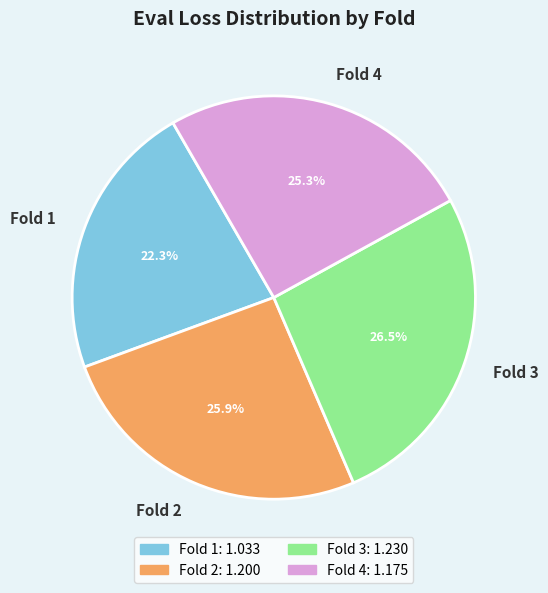

What percentage is the Fold 4 slice, to the nearest percent?

25%